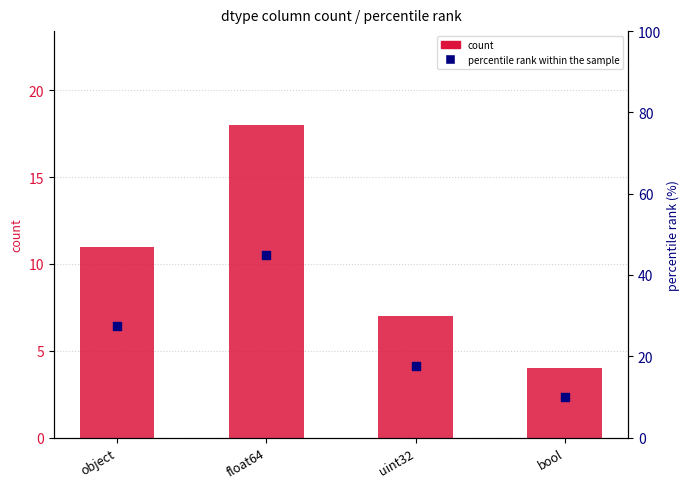

Which series has the largest total across all categories?

percentile rank within the sample